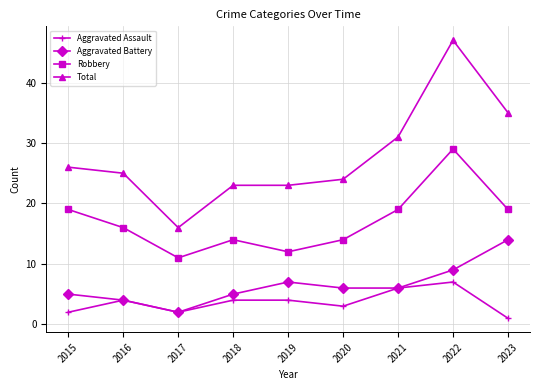

Reading left to right, what are all the values shown in this chart?

Aggravated Assault: 2	4	2	4	4	3	6	7	1
Aggravated Battery: 5	4	2	5	7	6	6	9	14
Robbery: 19	16	11	14	12	14	19	29	19
Total: 26	25	16	23	23	24	31	47	35